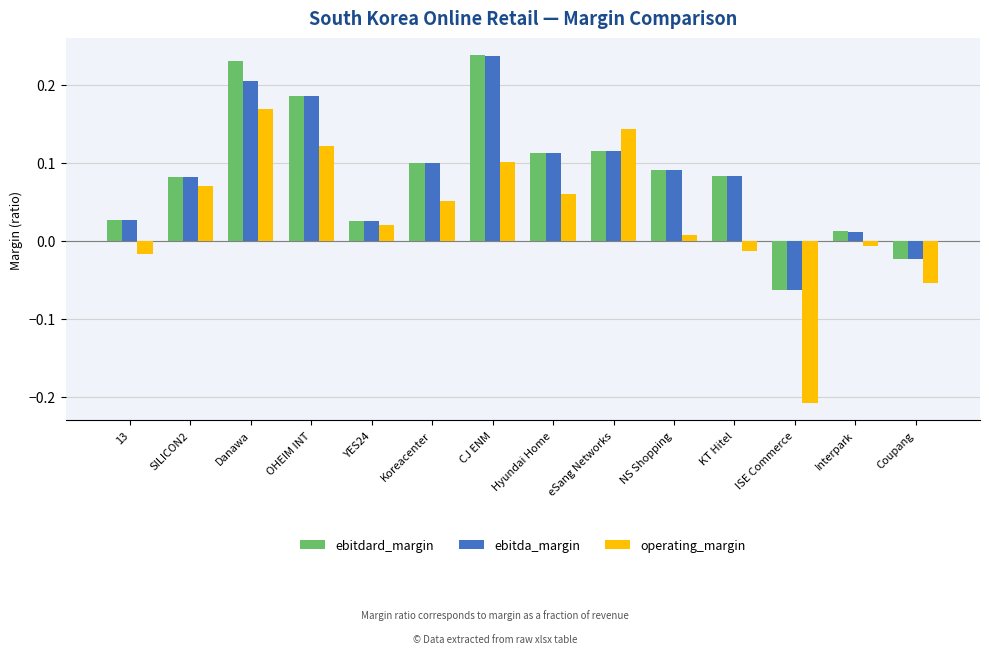

How many groups of bars are there?

14